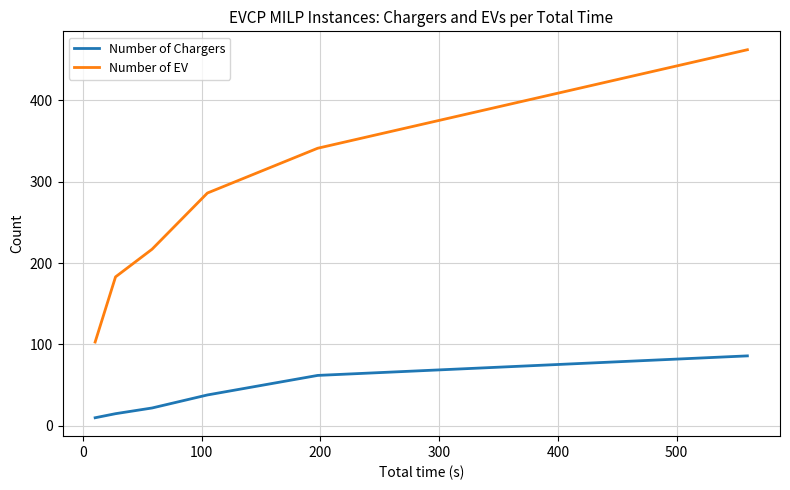

What is the greatest value displayed?

462